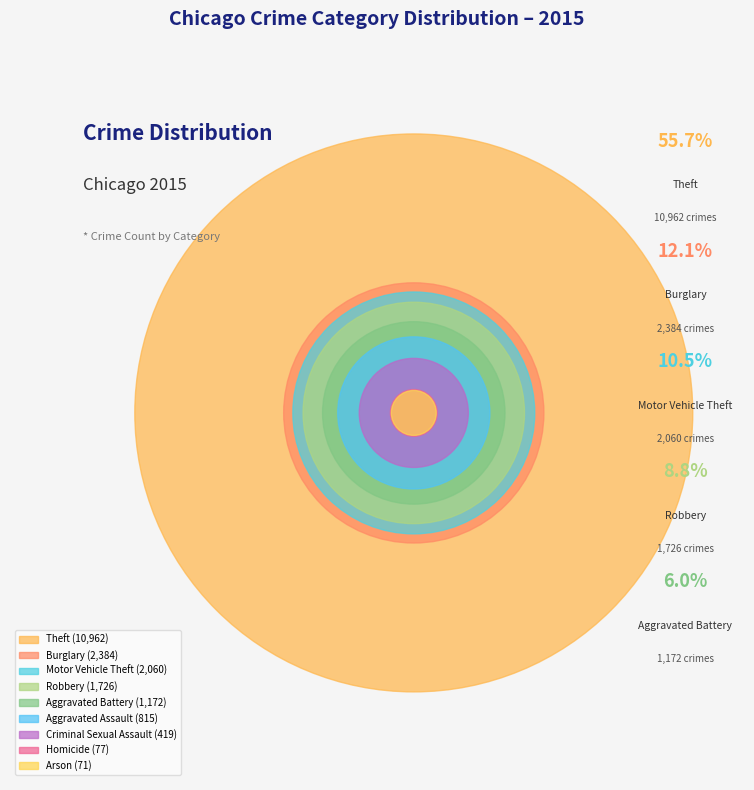

Count the number of slices in the pie.

9